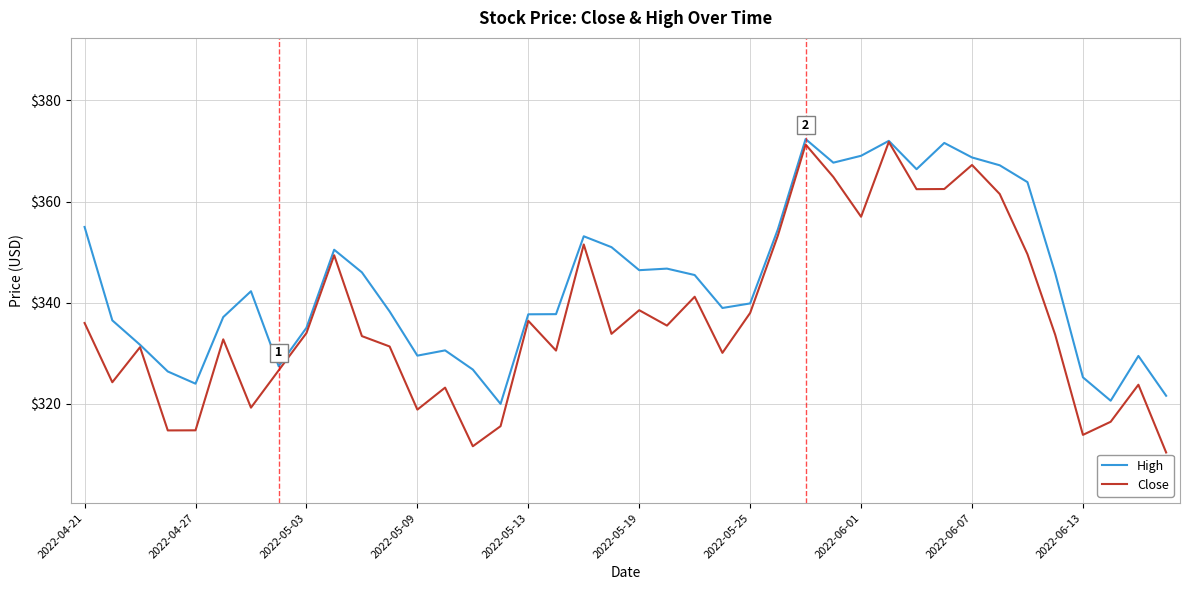

Rank the series by their average value, from highest to lowest.

High, Close